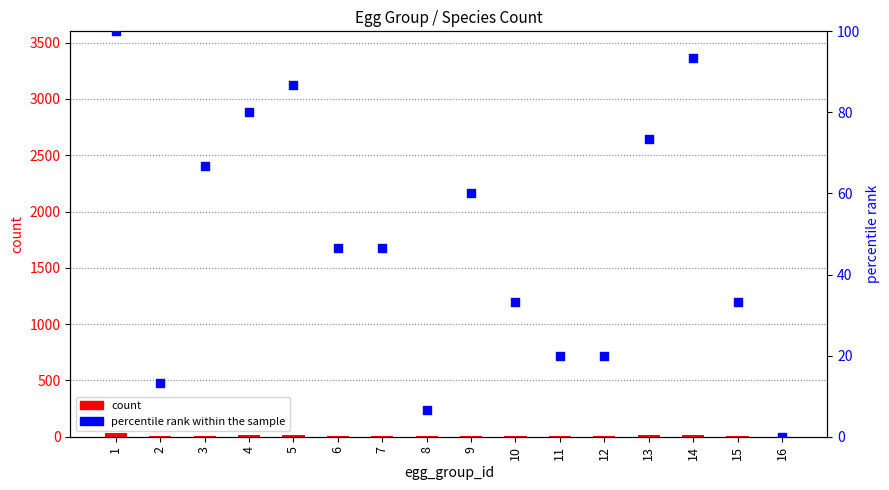

Which series has the largest Y range (max minus min)?

percentile rank within the sample